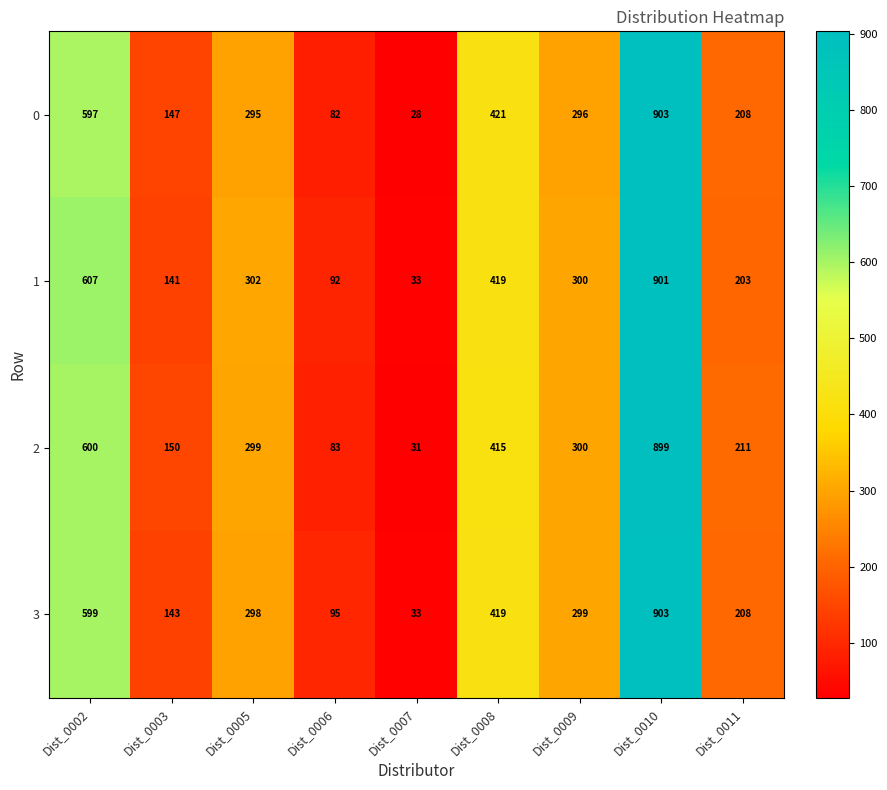

At which category is the sum across all series the highest?

Dist_0010